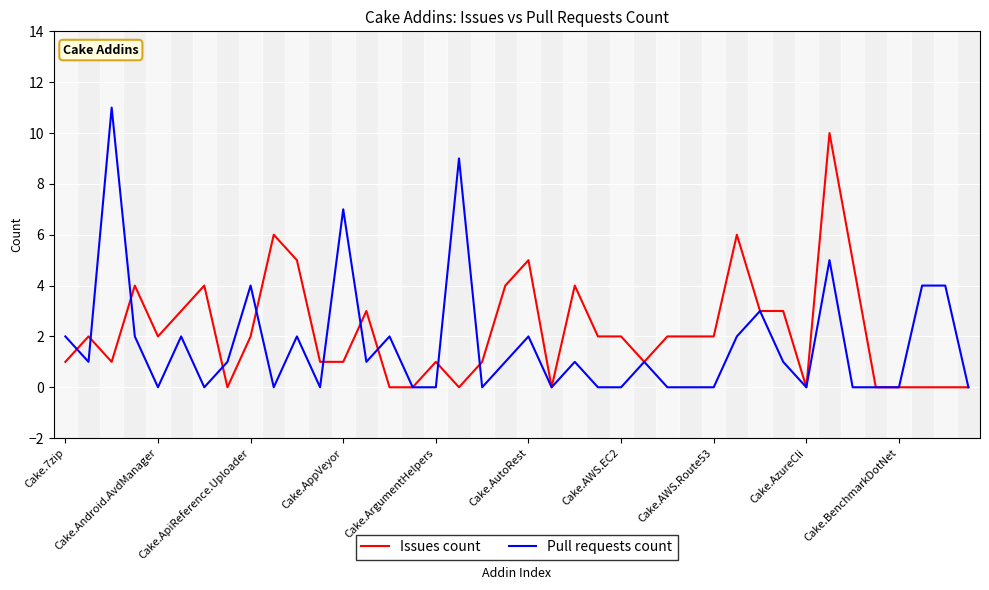

Which series has the widest spread of values?

Pull requests count